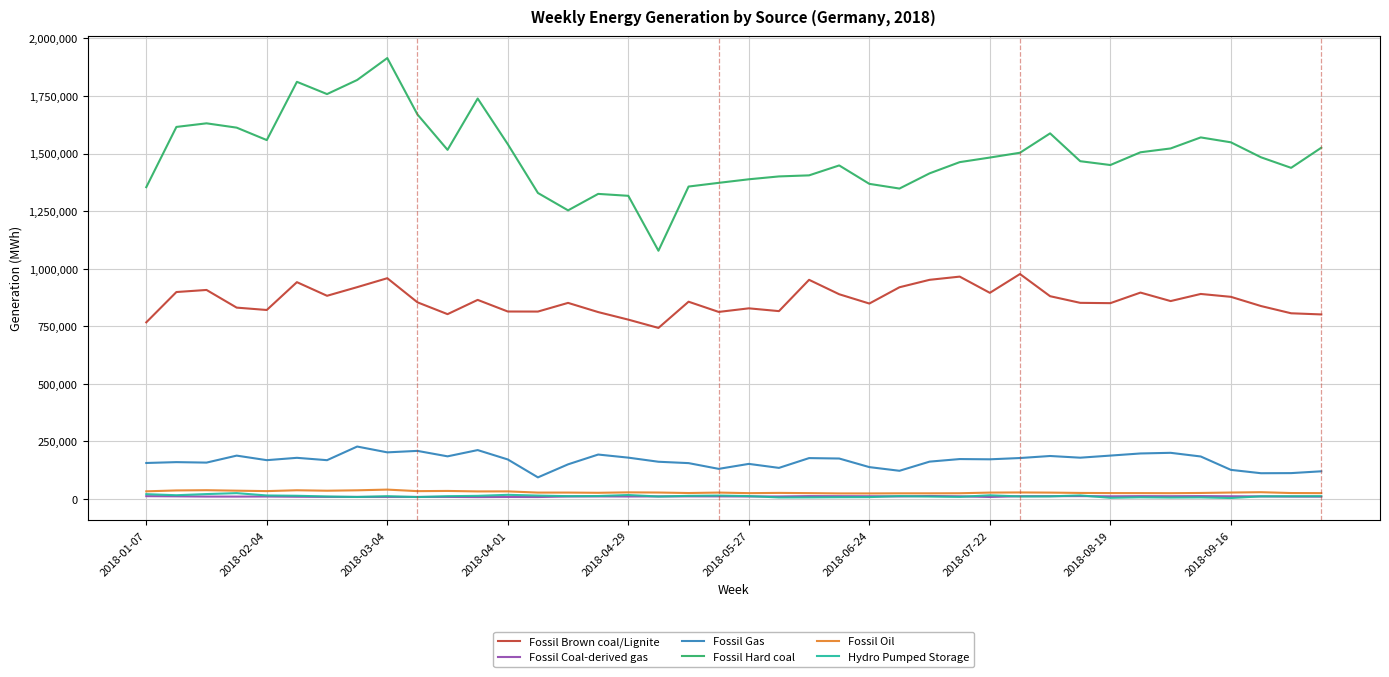

True or false: Fossil Oil and Fossil Gas cross at least once.

False